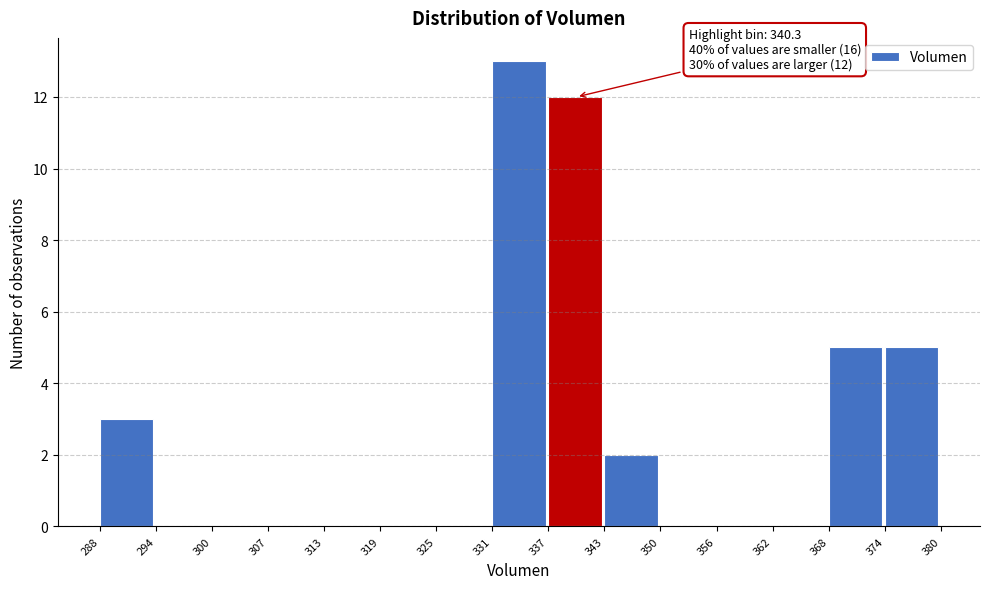

Over which range of the x-axis is the bar tallest?

331 to 337